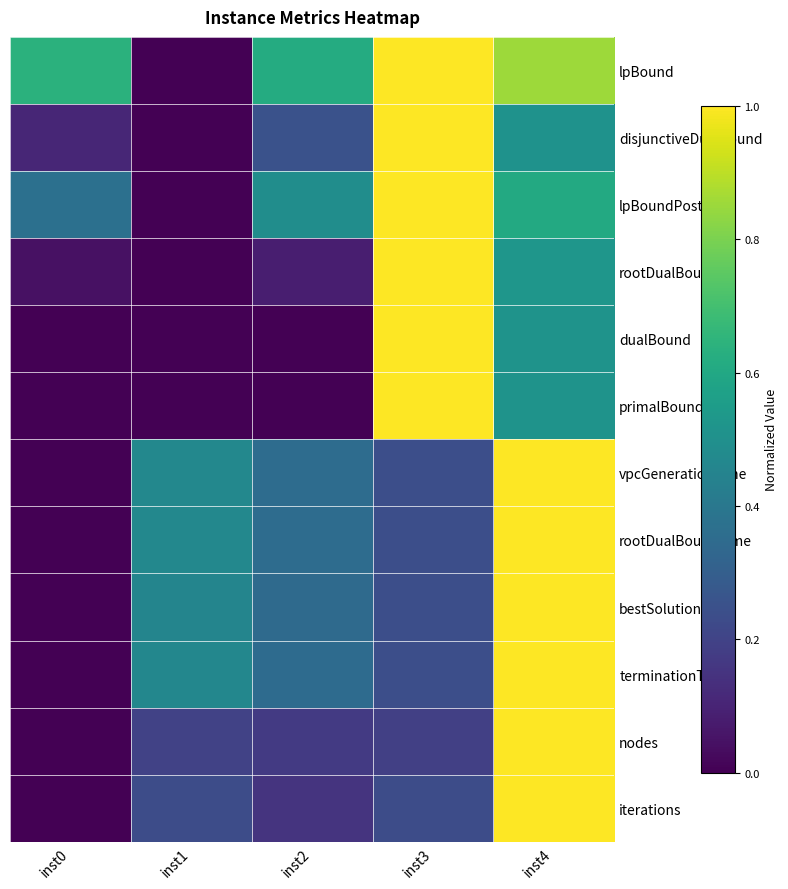

What is the difference between the highest and lowest values at inst2?

0.6